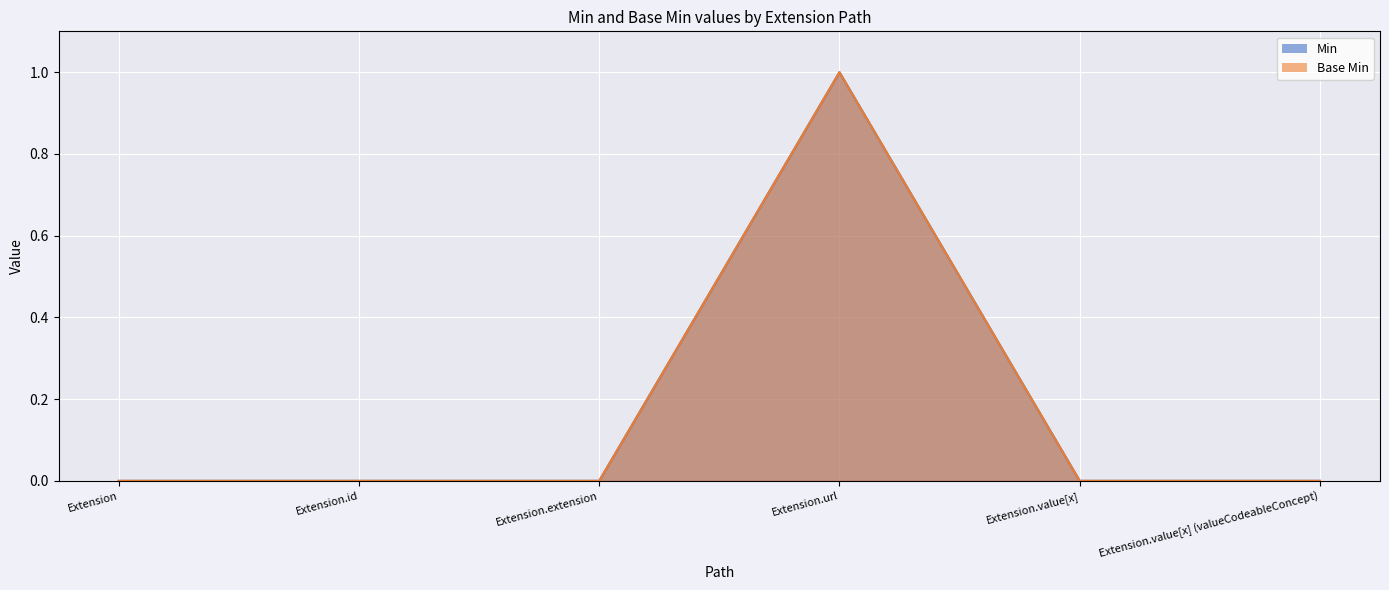

Reading left to right, extract all data points from this chart.

Min: Extension=0	Extension.id=0	Extension.extension=0	Extension.url=1	Extension.value[x]=0	Extension.value[x] (valueCodeableConcept)=0
Base Min: Extension=0	Extension.id=0	Extension.extension=0	Extension.url=1	Extension.value[x]=0	Extension.value[x] (valueCodeableConcept)=0